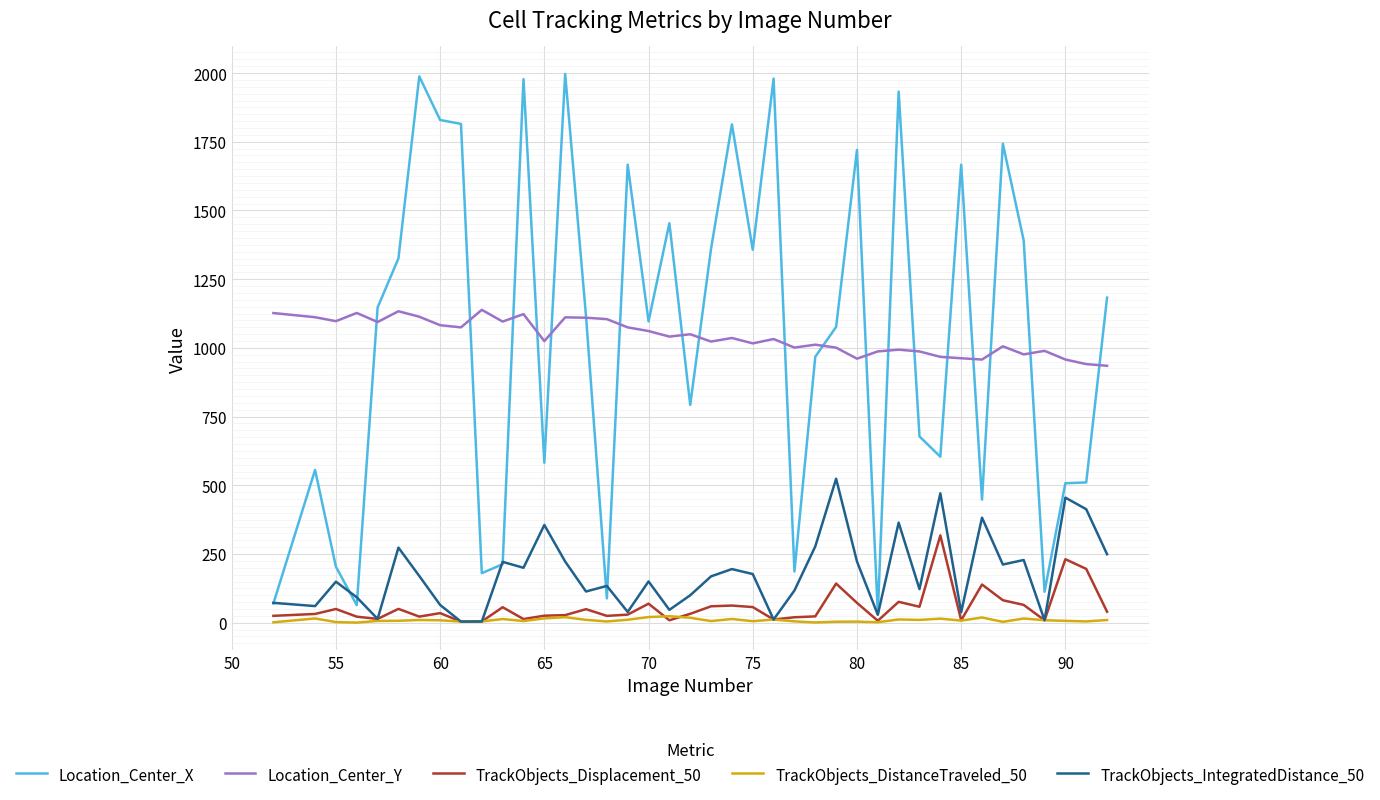

List the series in order of their peak value, lowest first.

TrackObjects_DistanceTraveled_50, TrackObjects_Displacement_50, TrackObjects_IntegratedDistance_50, Location_Center_Y, Location_Center_X